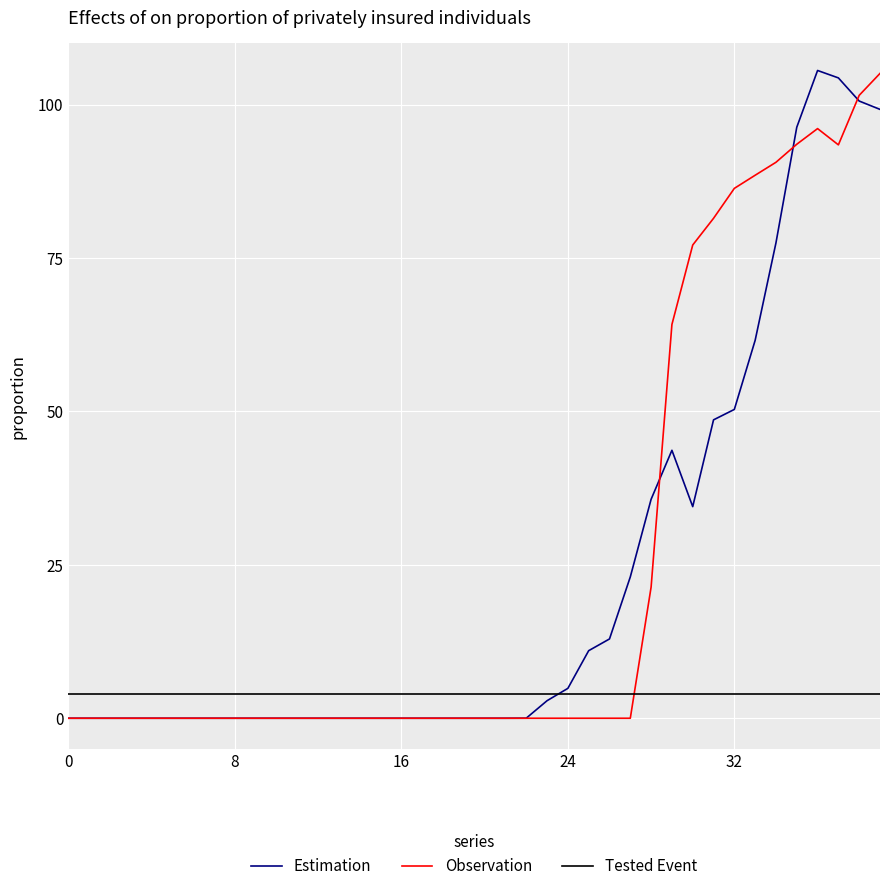

Does the chart display data point markers on the line(s)?

No